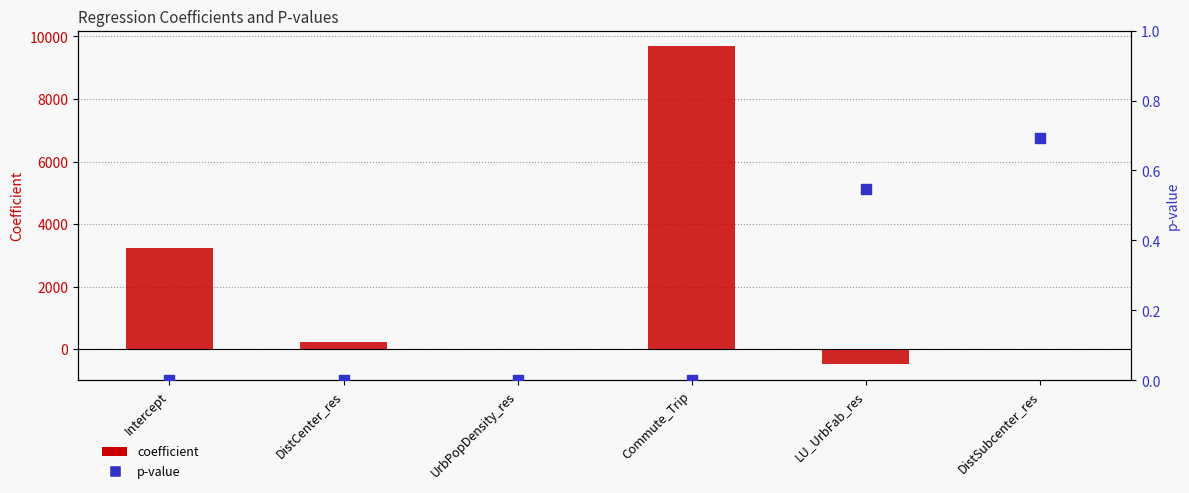

Which series reaches the minimum Y coordinate?

coefficient